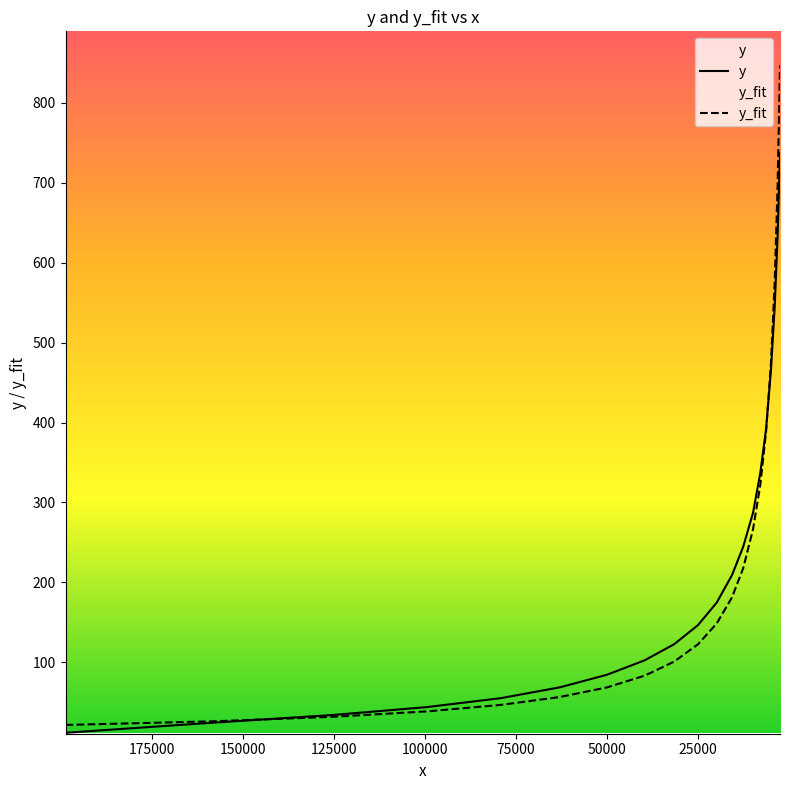

How many times do y and y_fit cross each other?

2